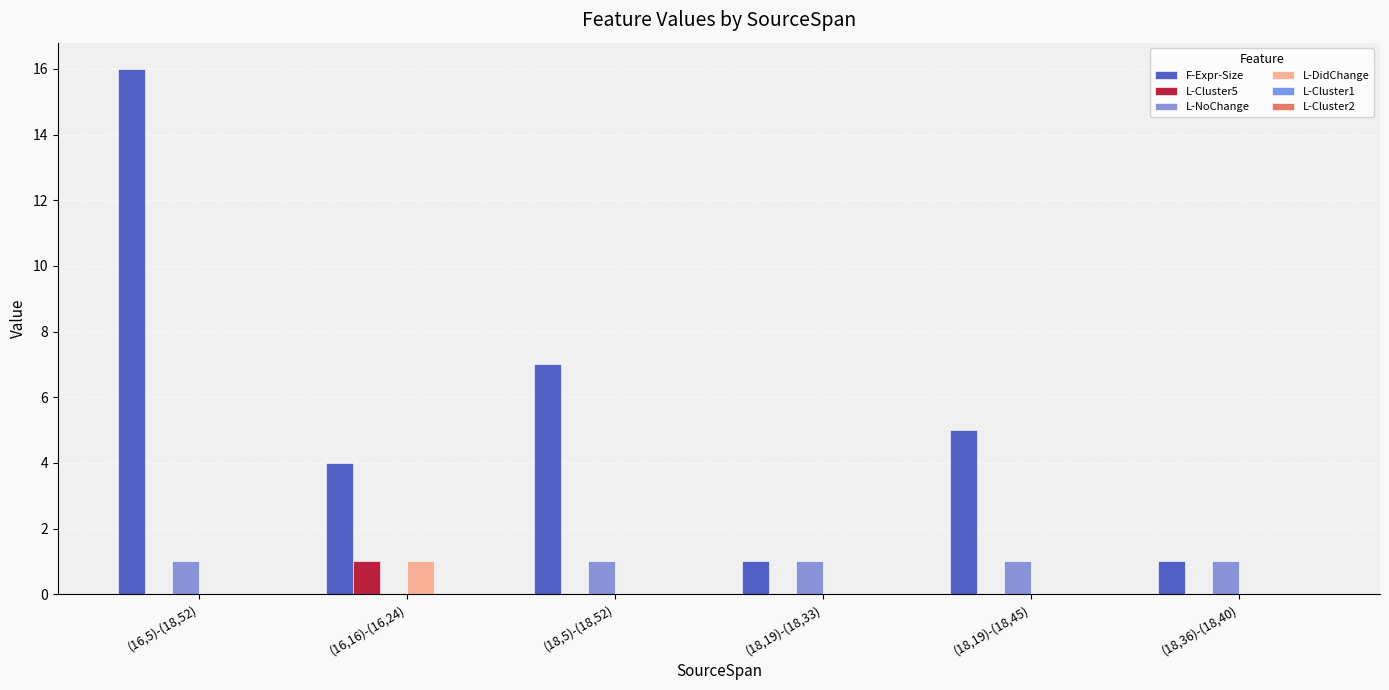

Which category has the lowest value in the L-NoChange series?

(16,16)-(16,24)